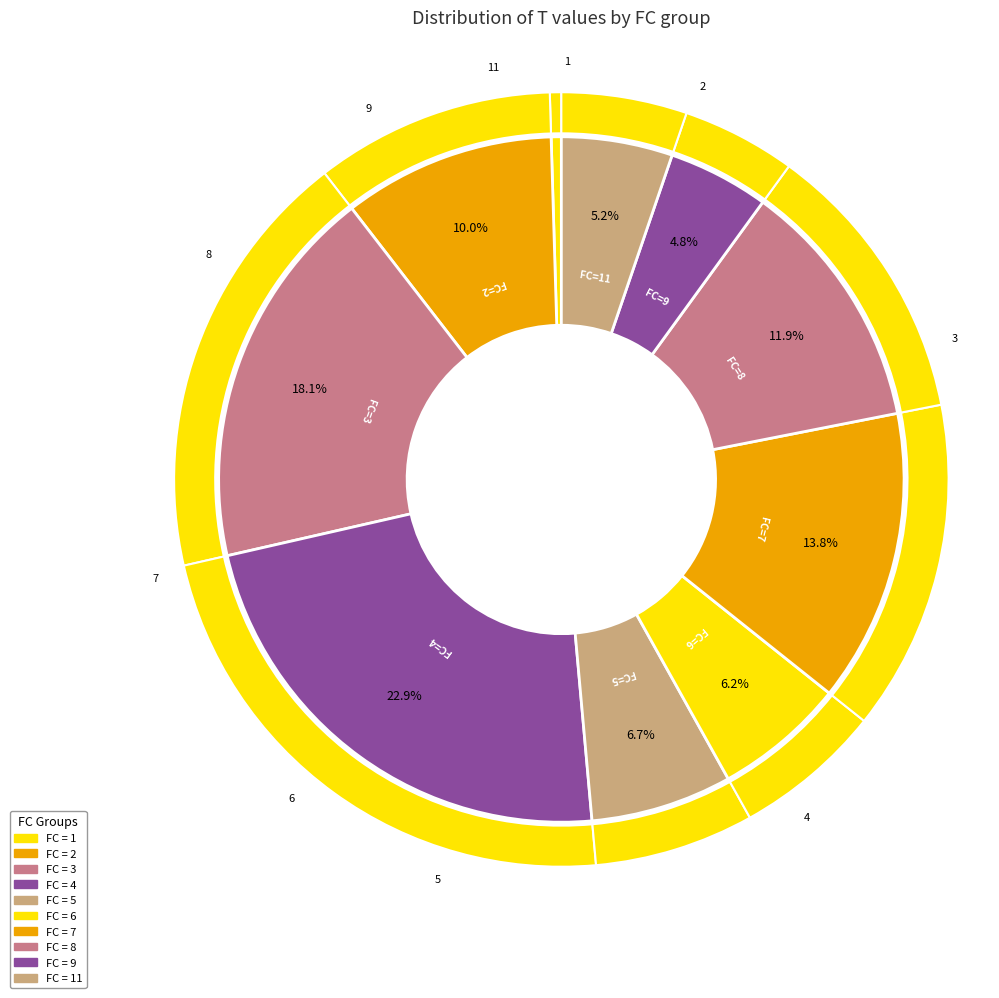

Is it true that 1 is 10% of the pie?

False